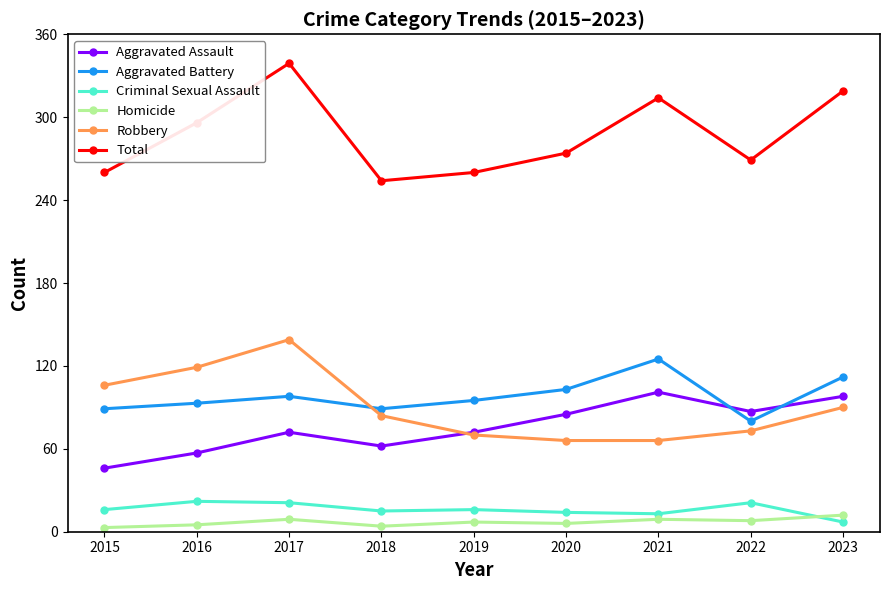

Rank the series at 2021 from lowest to highest value.

Homicide, Criminal Sexual Assault, Robbery, Aggravated Assault, Aggravated Battery, Total